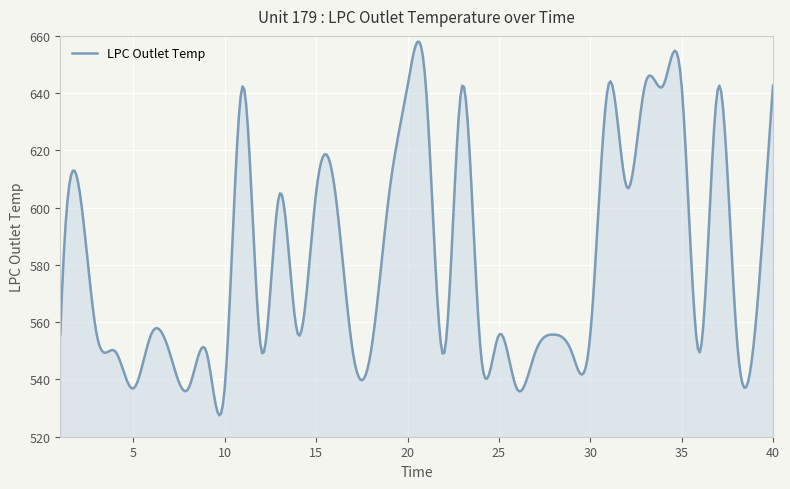

What is the smallest value displayed?

527.5